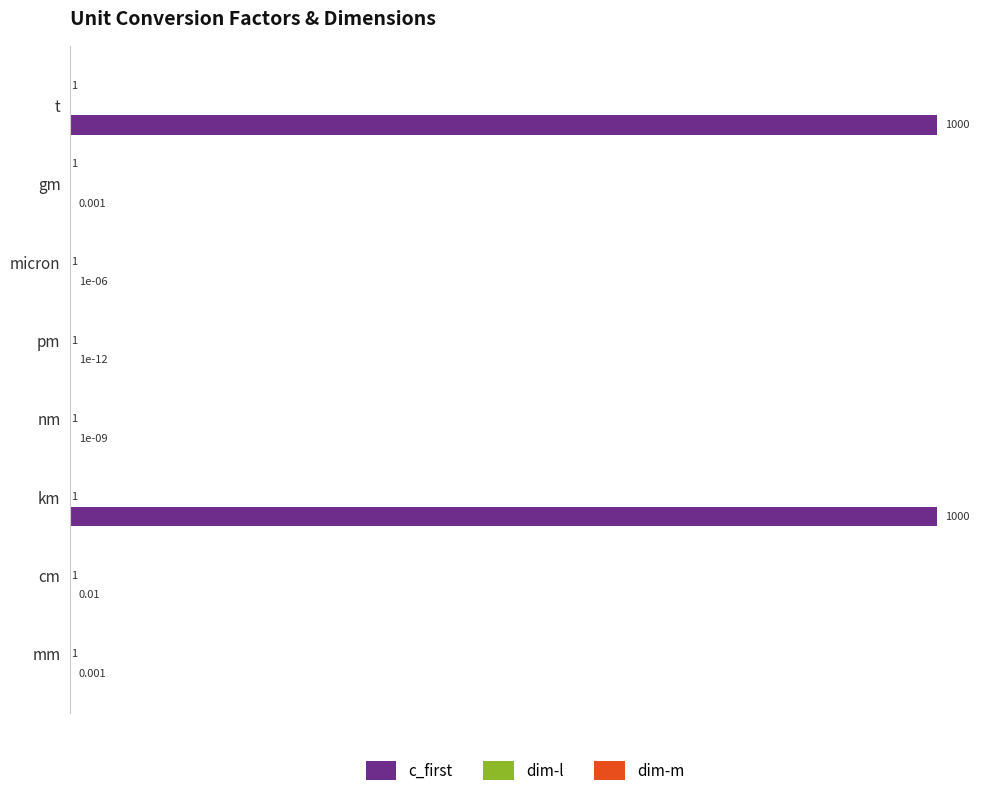

What are all the series names shown in the legend?

c_first, dim-l, dim-m